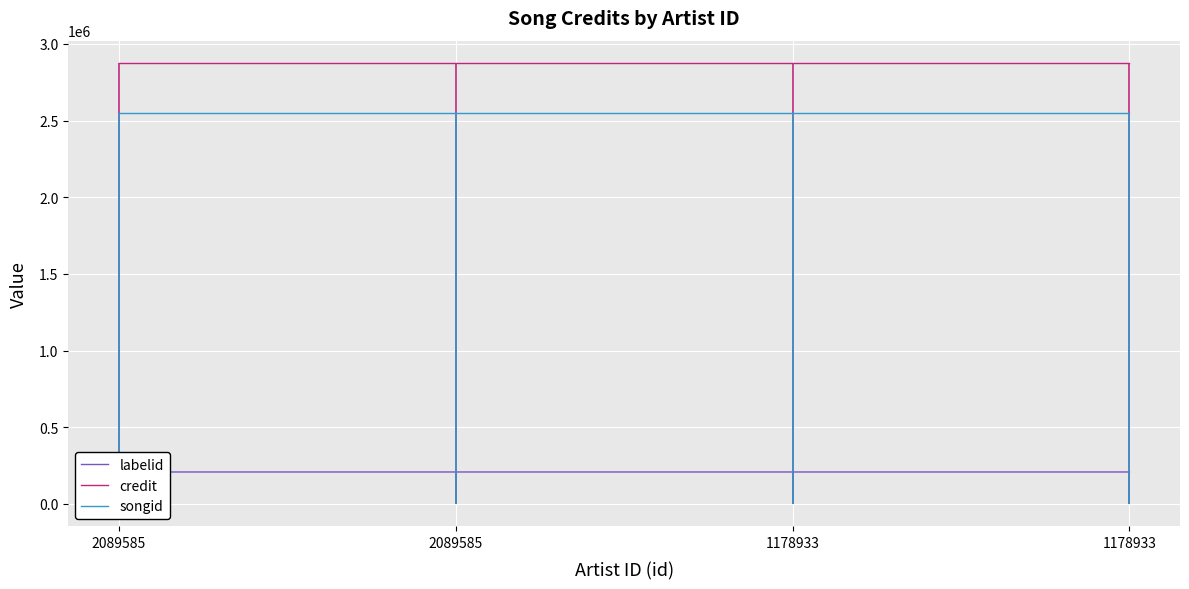

Between 2089585 and 1178933, which is larger?

2089585